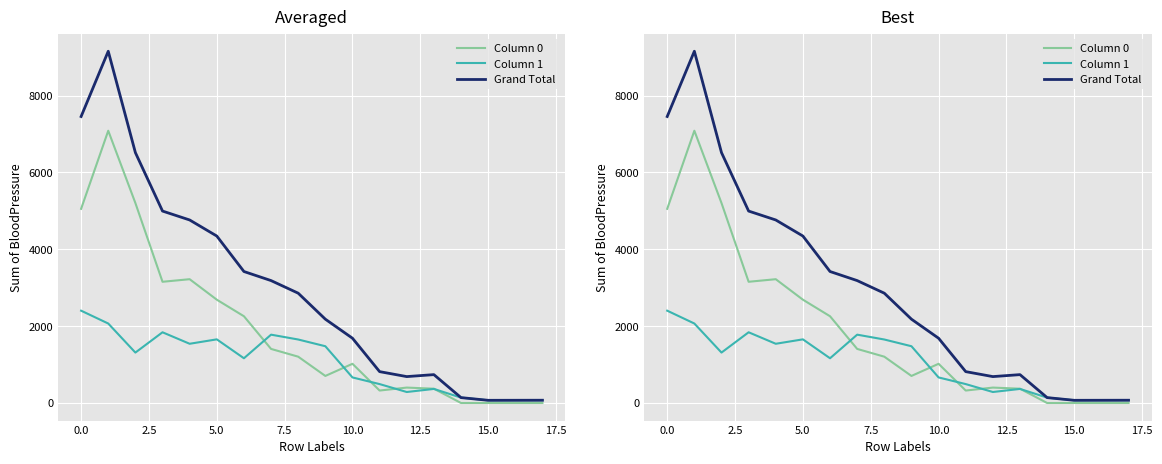

Which label corresponds to the smallest value in the chart?

14